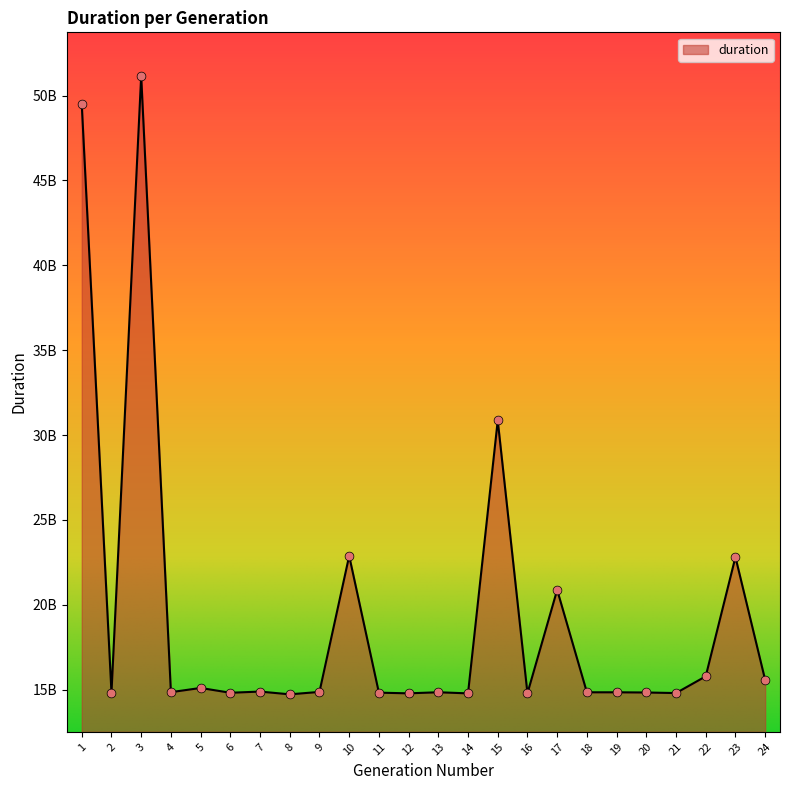

Which has a higher value, 8 or 4?

4